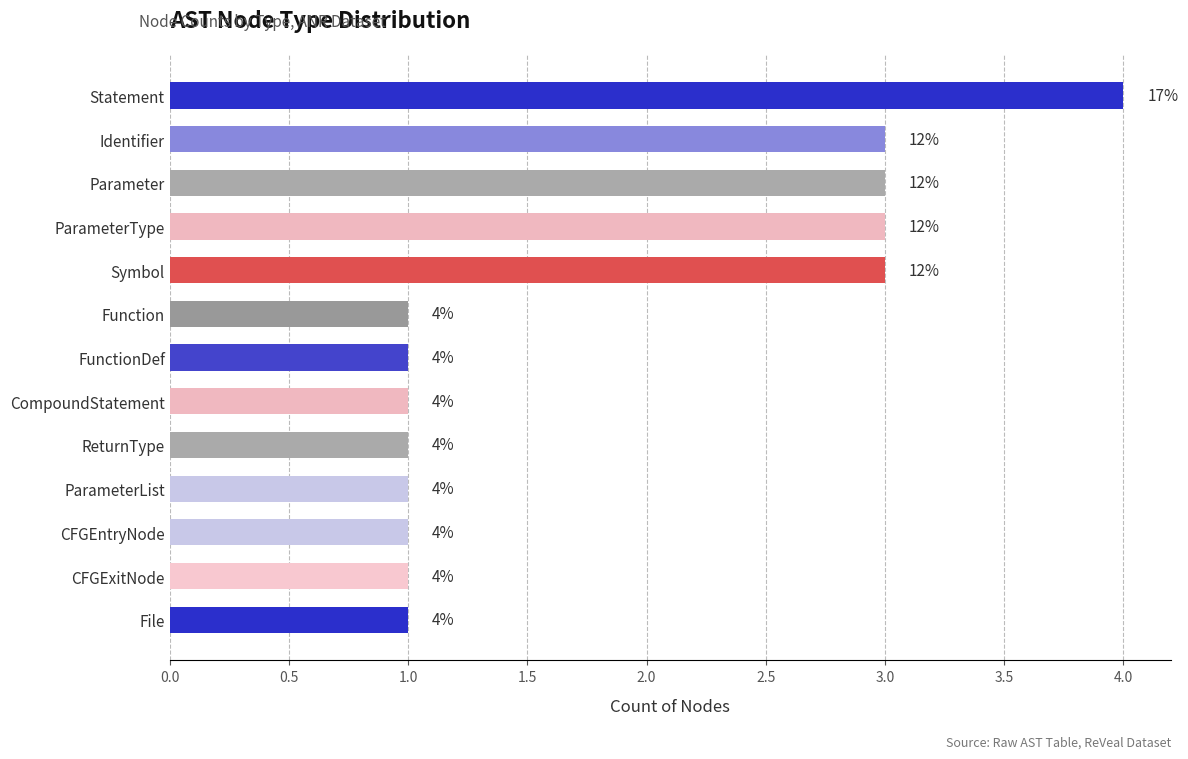

What is the difference between the second highest and minimum values?

2